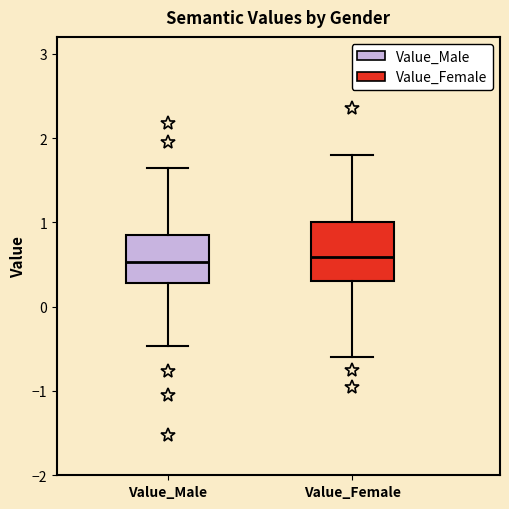

Reading left to right, read every box against the y-axis: the position of its median line, the range the box covers, and the ends of its whiskers. The values are not printed on the chart, so give them approximately, as read against the axis.

Value_Male: median 0.5, box 0.3 to 0.8, whiskers -0.5 to 1.6
Value_Female: median 0.6, box 0.3 to 1.0, whiskers -0.6 to 1.8